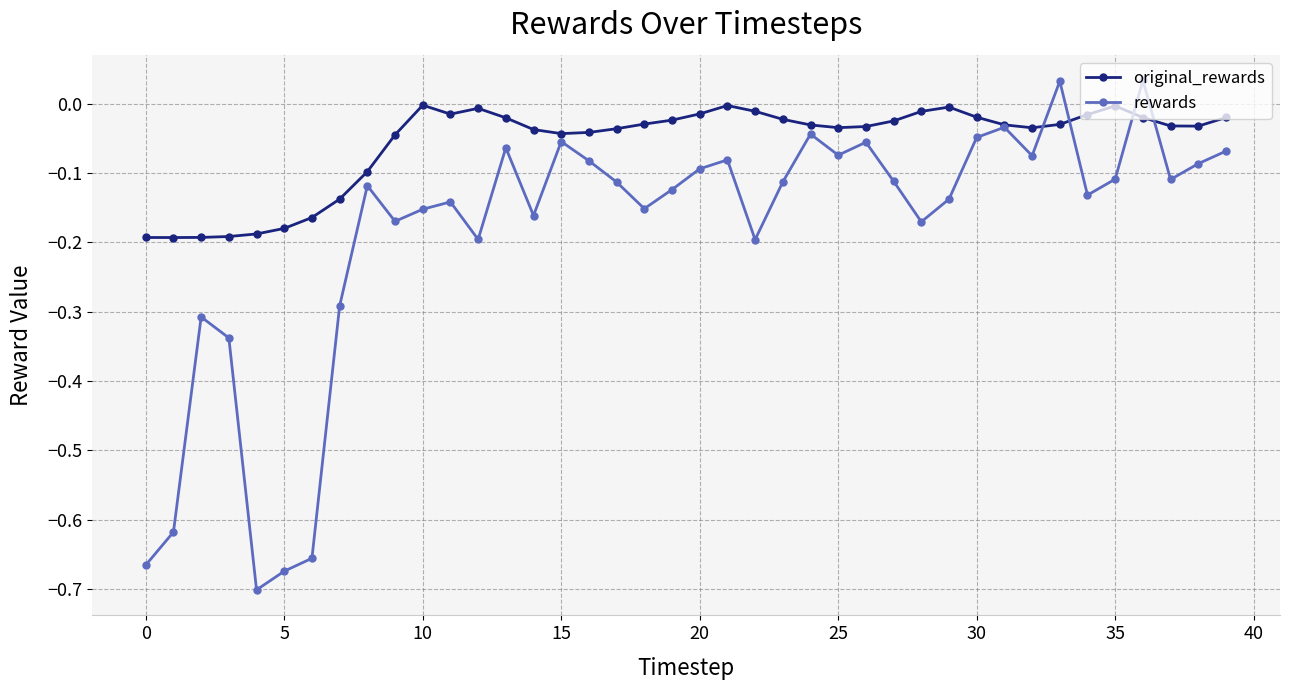

In rewards, how many points are higher than both neighbors (excluding endpoints)?

11